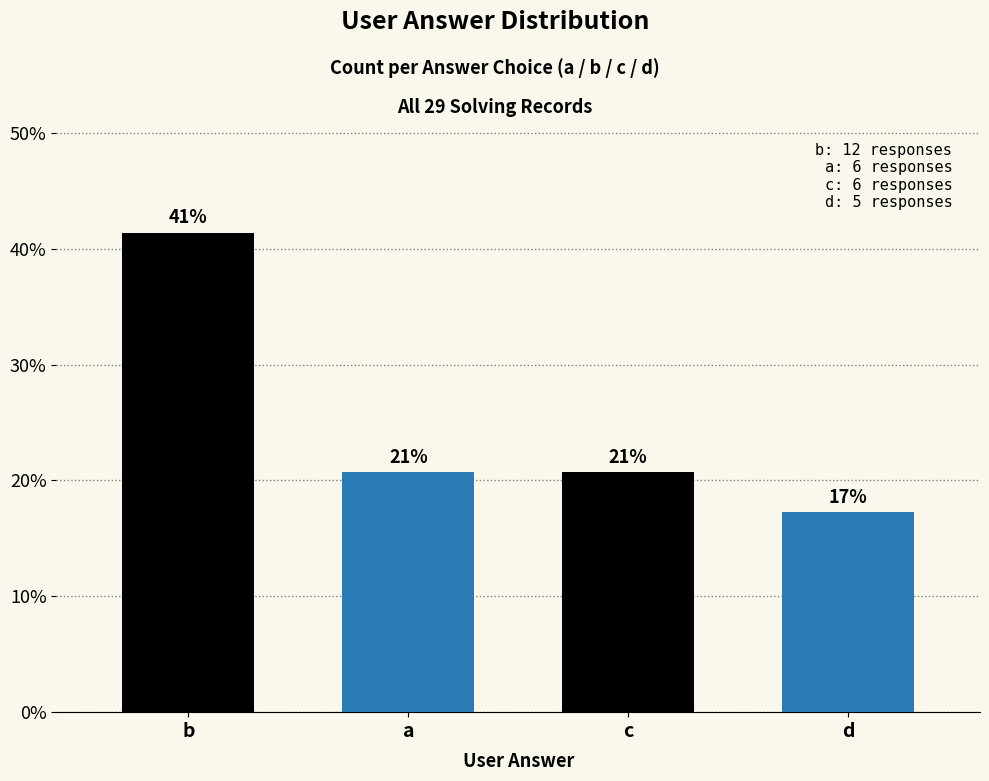

How many bars are there in total?

4